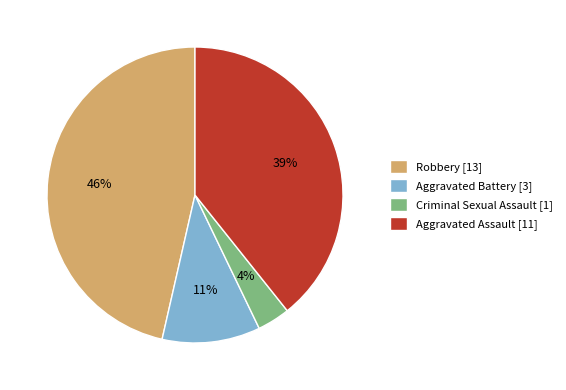

How many segments does this pie chart have?

4